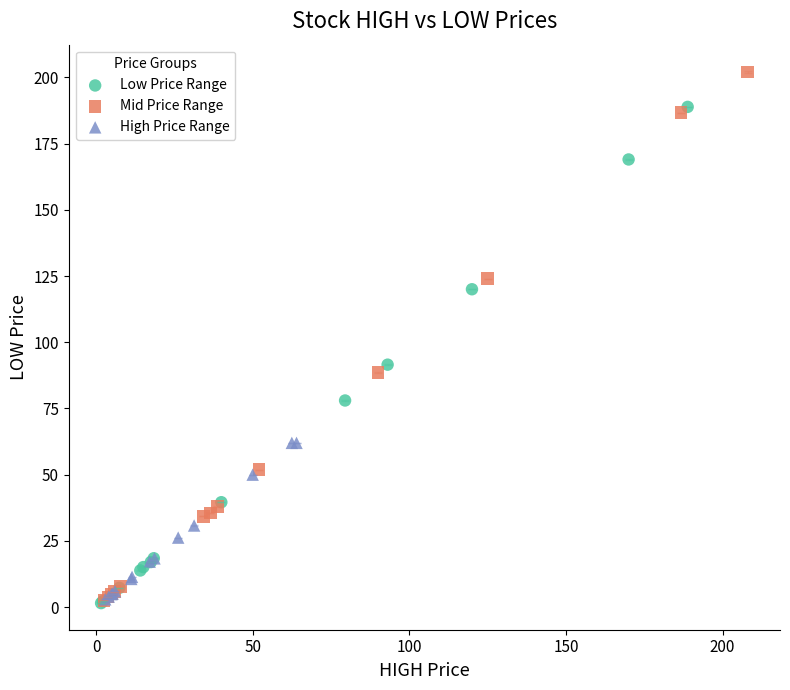

Which series contains the highest Y value?

Mid Price Range